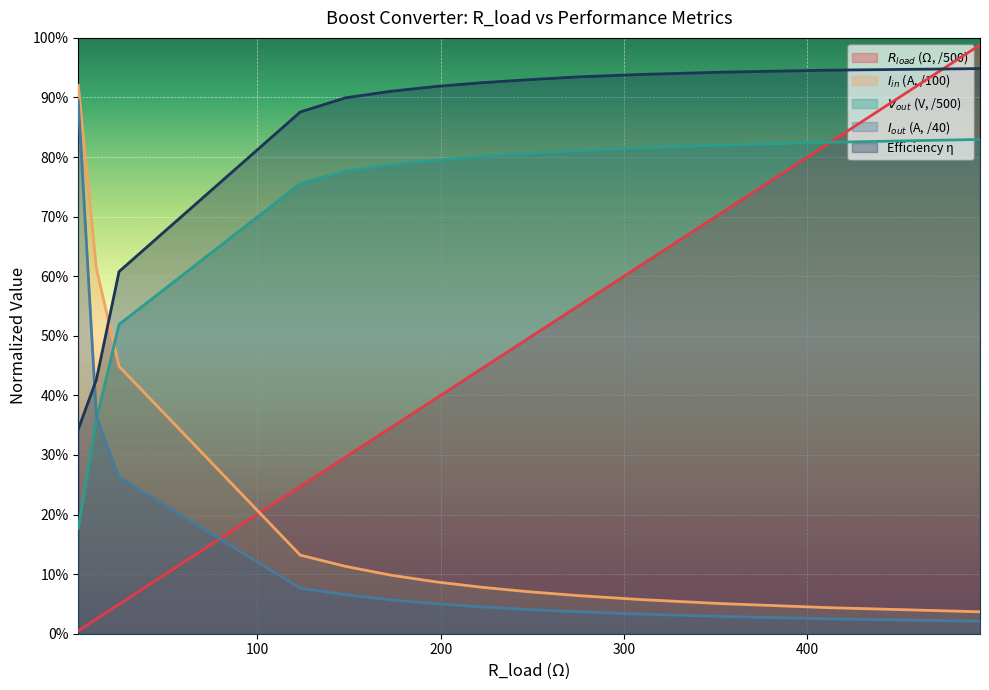

What is the label of the 14th point from the right?

2.47